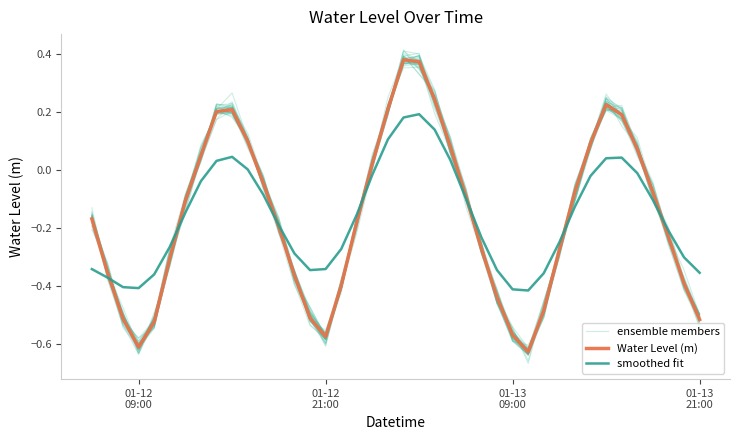

Is the value of smoothed fit at 01-12
21:00 greater than the value of Water Level (m) at 01-12
21:00?

No